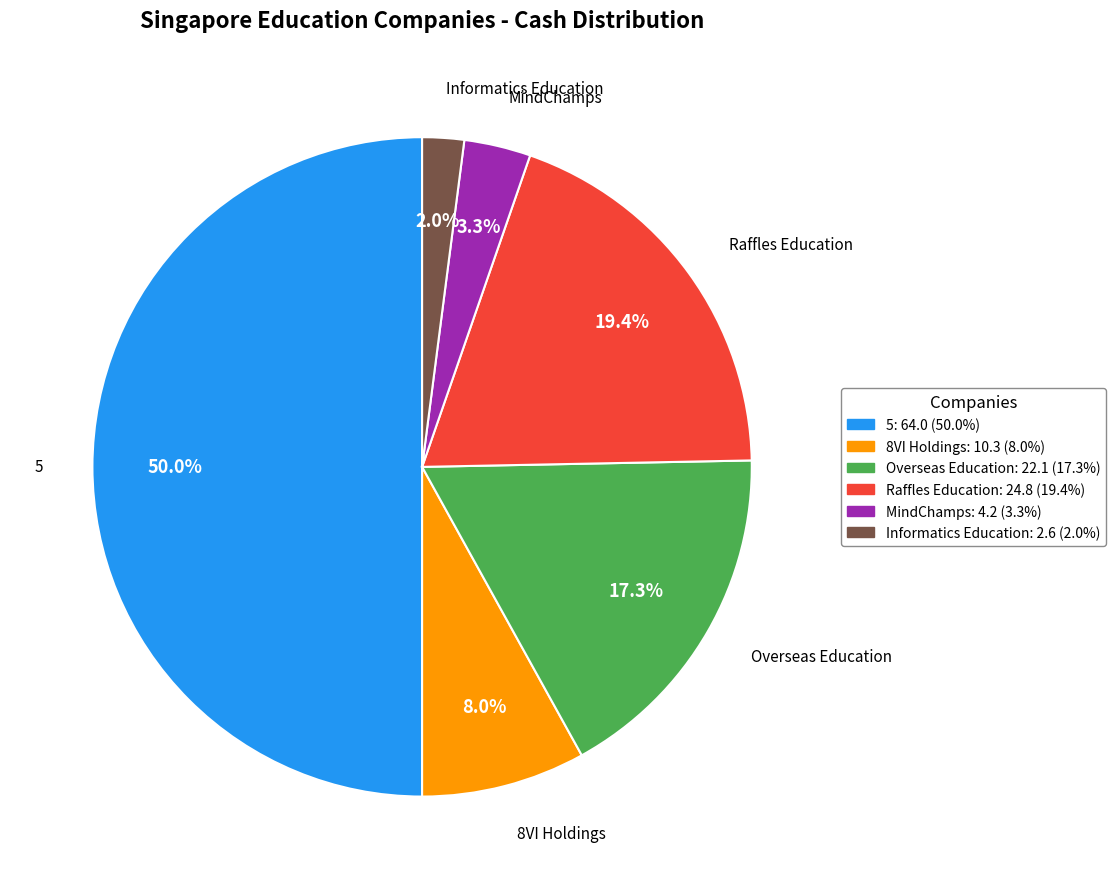

Rank the categories by value from lowest to highest.

Informatics Education Ltd. (SGX:BOU), MindChamps PreSchool Limited (SGX:CNE), 8VI Holdings Limited (ASX:8VI), Overseas Education Limited (SGX:RQ1), Raffles Education Corporation Limited, 5